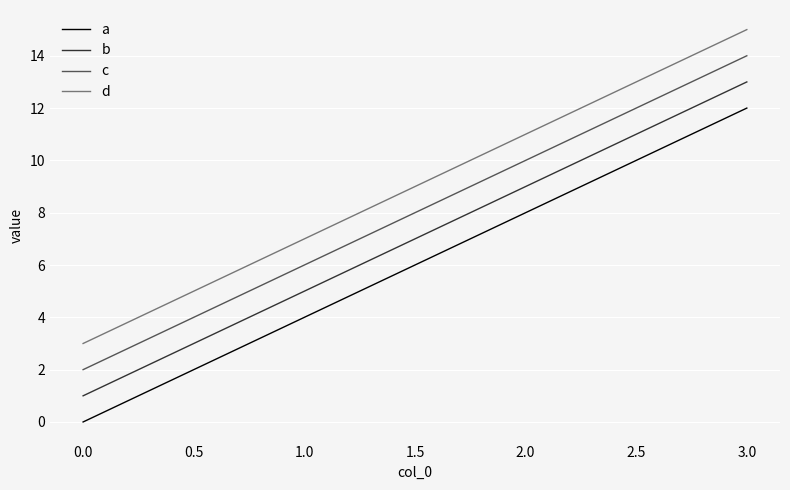

How many lines are shown in the chart?

4